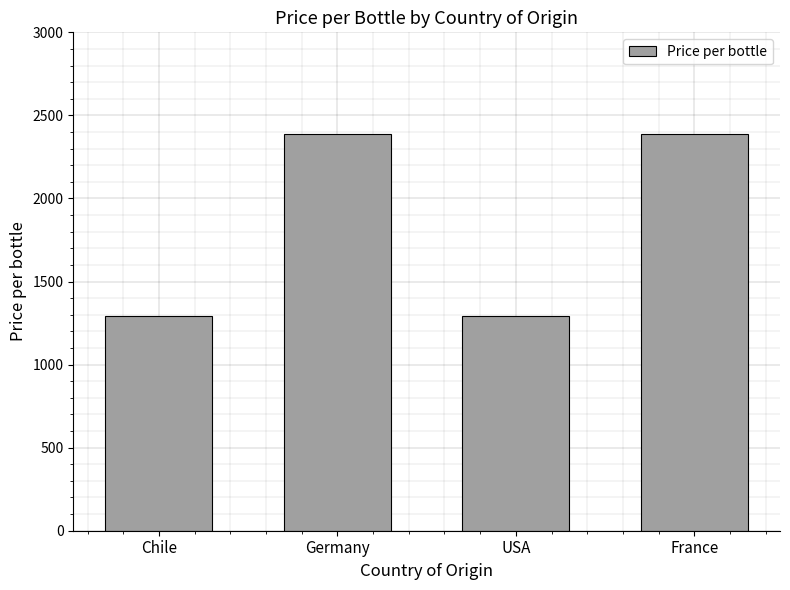

The chart shows a value of 2390 at France. True or false?

True